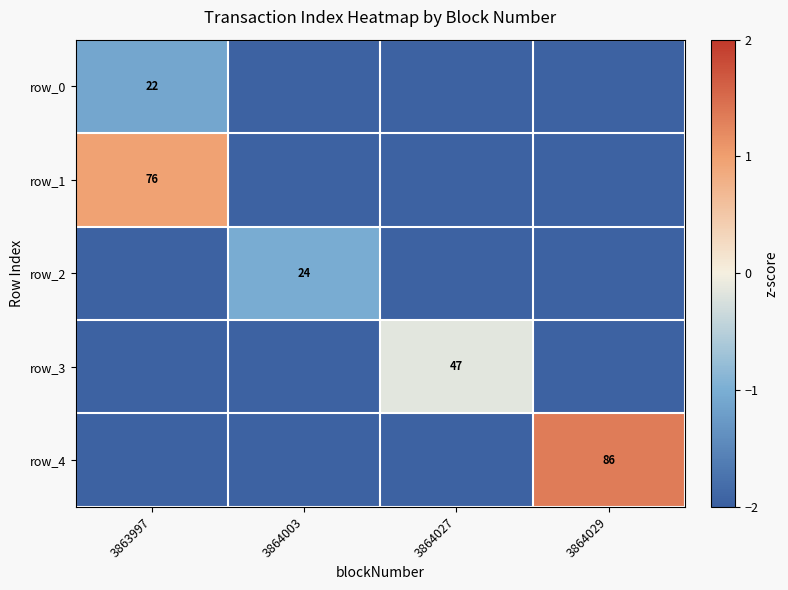

What is the sum of all row_3 values?

-6.0